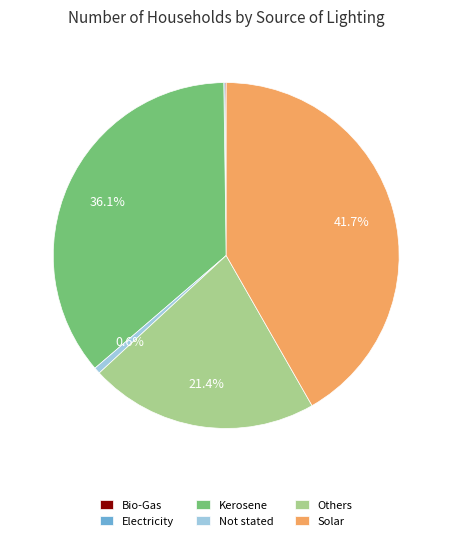

To the nearest percent, what percentage of the pie is Others?

21%